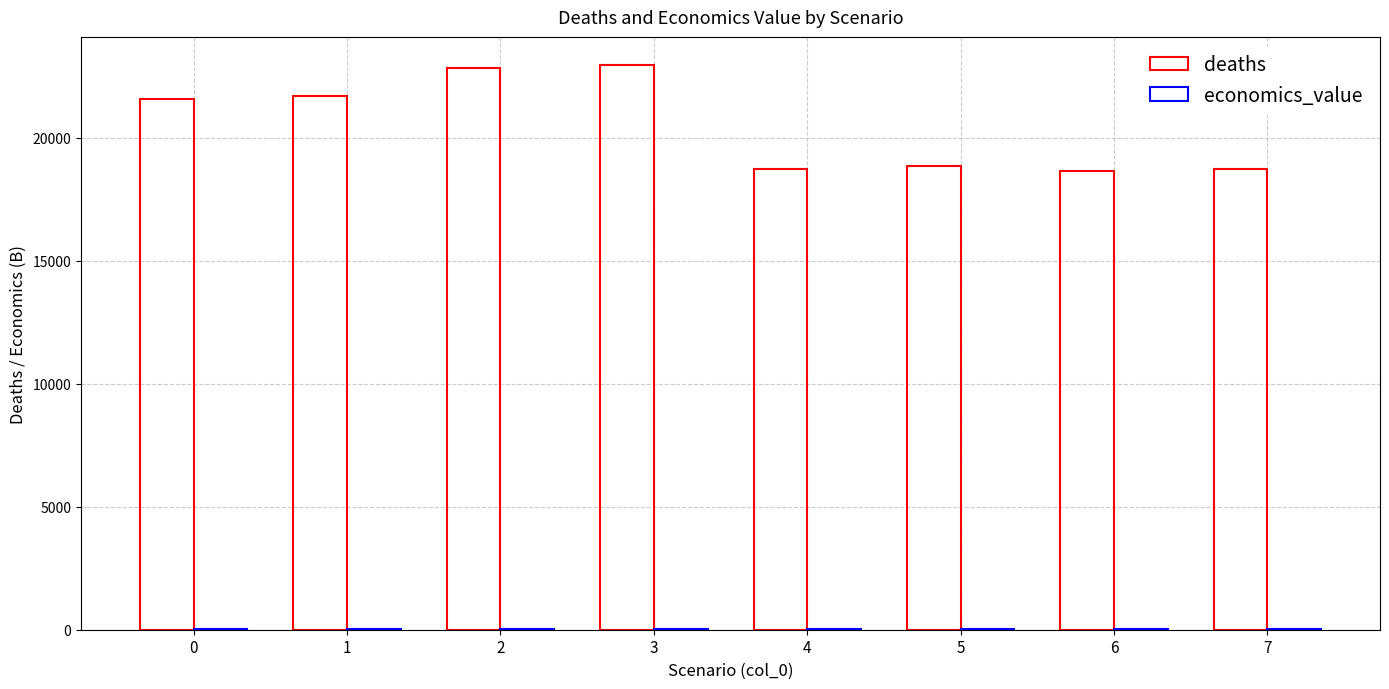

How many series are shown in this chart?

2